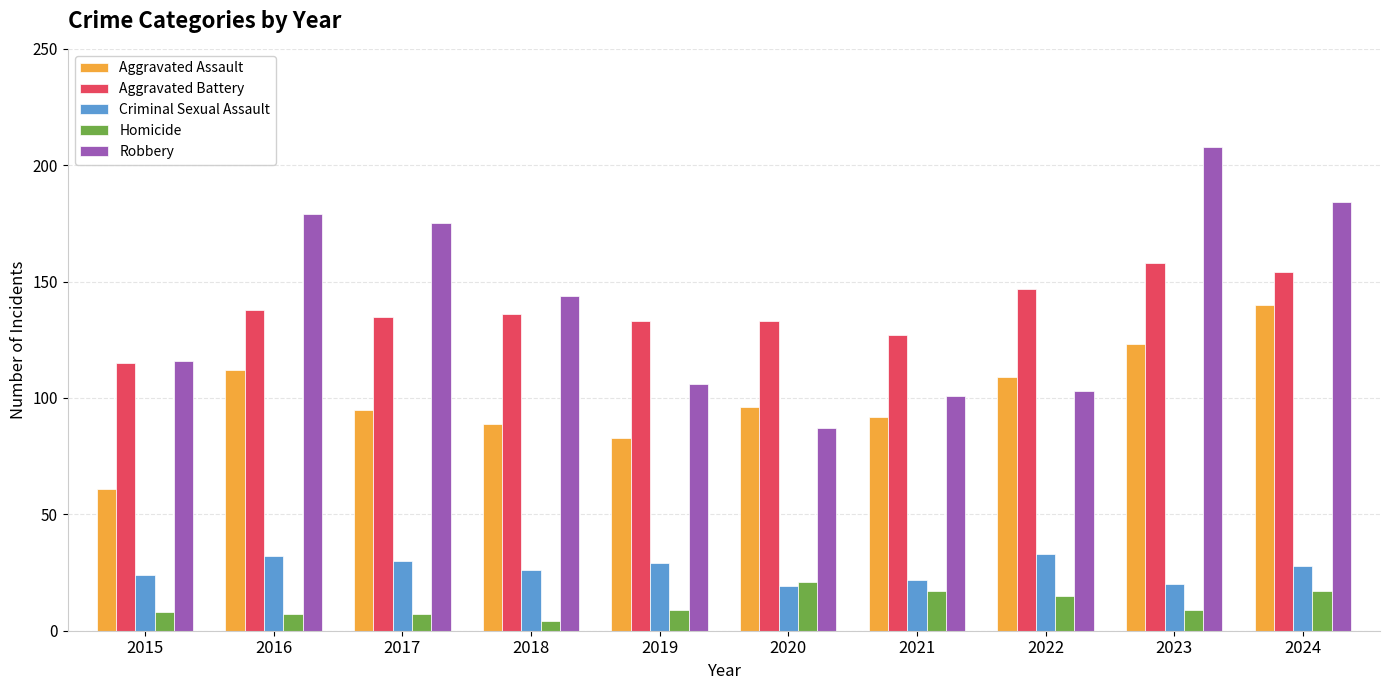

What is the sum of the Robbery values at 2024 and 2019?

290